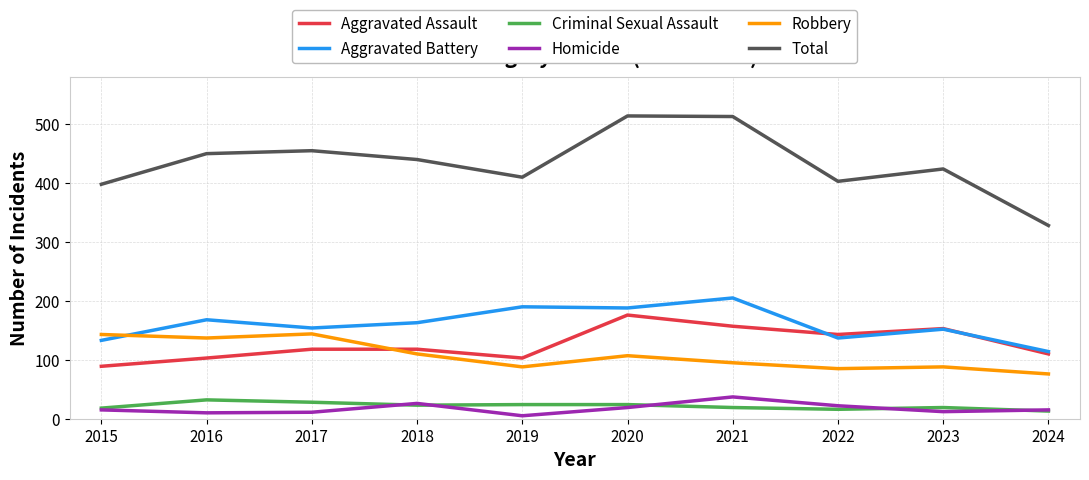

Which series has the largest total across all categories?

Total